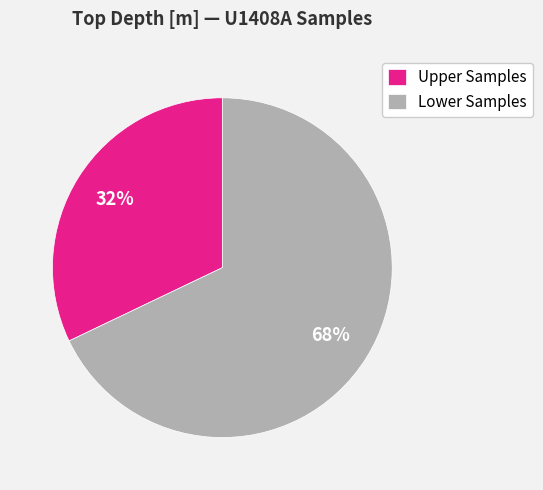

Approximately how many times larger is the value at Lower Samples compared to Upper Samples?

2.1